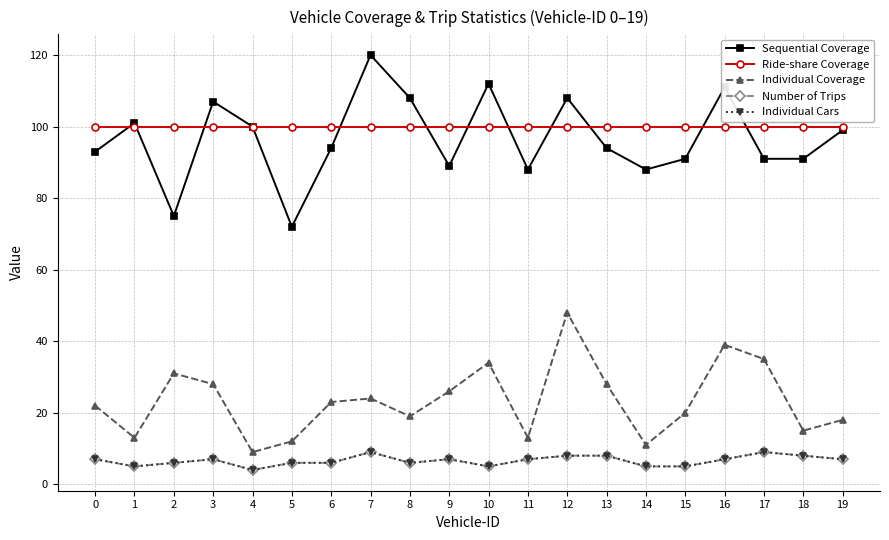

Does the chart have visible grid lines?

Yes